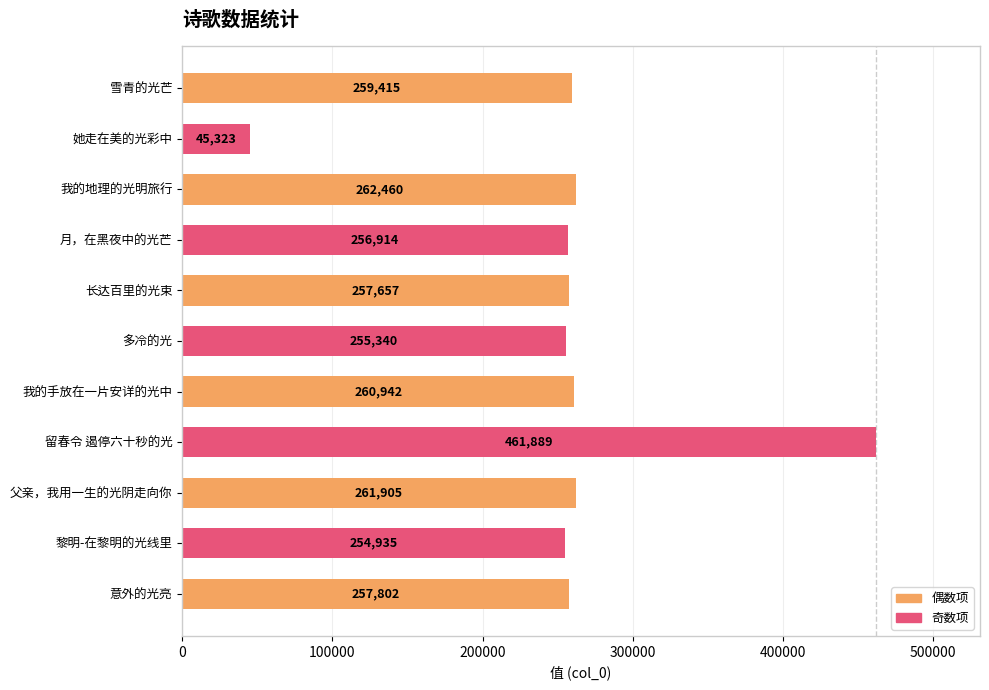

Reading bottom to top, list all the values displayed in this chart.

意外的光亮=257802	黎明-在黎明的光线里=254935	父亲，我用一生的光阴走向你=261905	留春令 遏停六十秒的光=461889	我的手放在一片安详的光中=260942	多冷的光=255340	长达百里的光束=257657	月，在黑夜中的光芒=256914	我的地理的光明旅行=262460	她走在美的光彩中=45323	雪青的光芒=259415